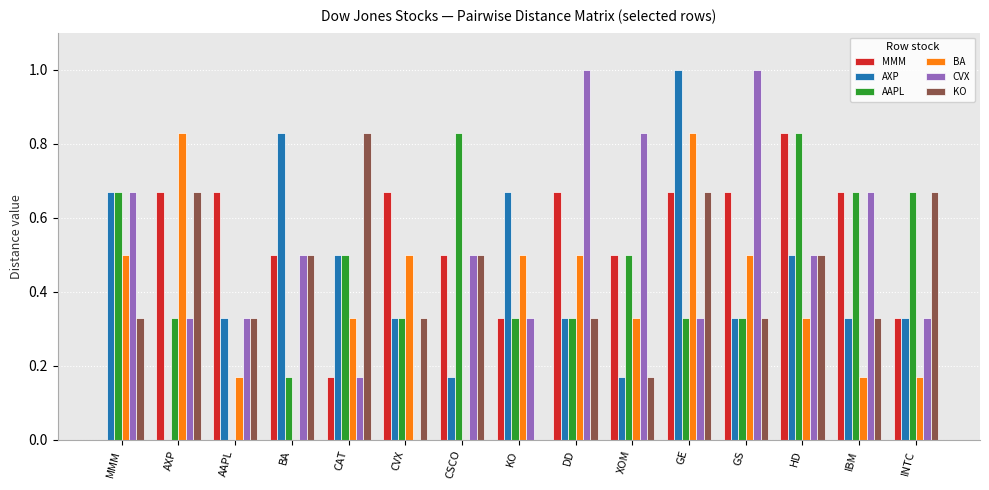

Between AAPL and GS, which series saw the biggest shift?

CVX